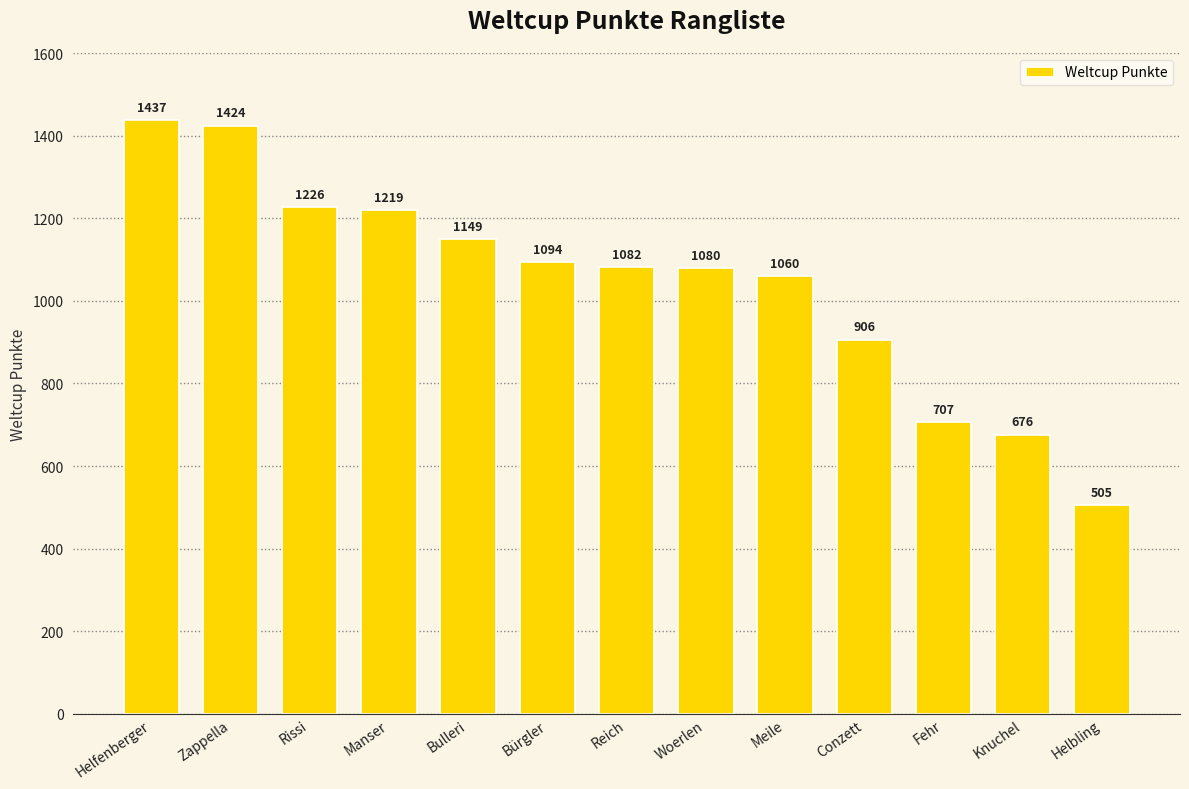

Reading left to right, extract all data points from this chart.

1437	1424	1226	1219	1149	1094	1082	1080	1060	906	707	676	505